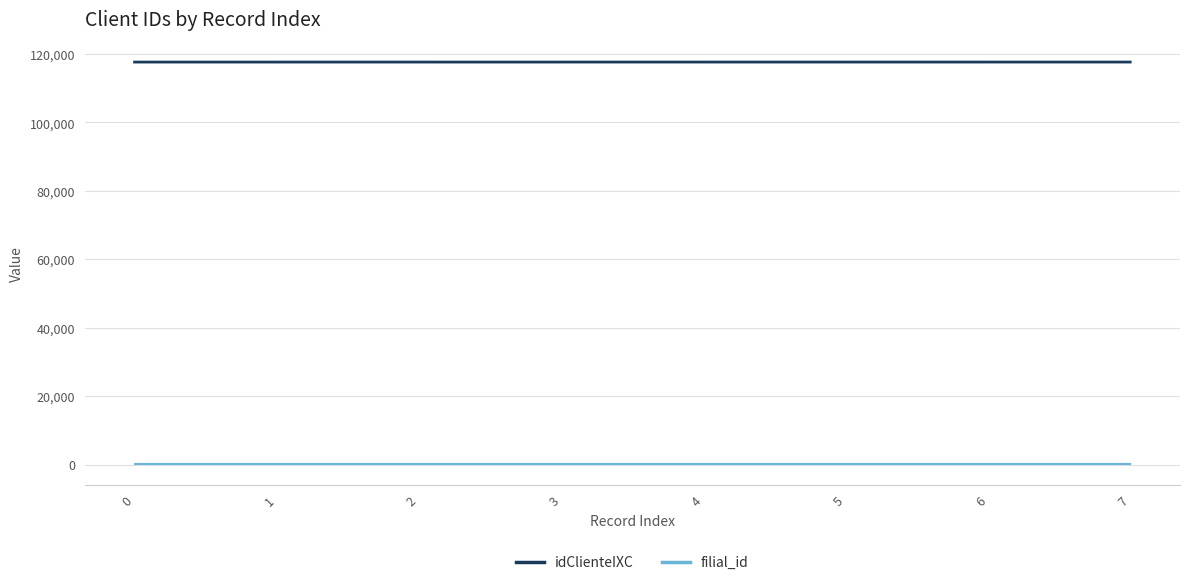

What are all the series names shown in the legend?

idClienteIXC, filial_id